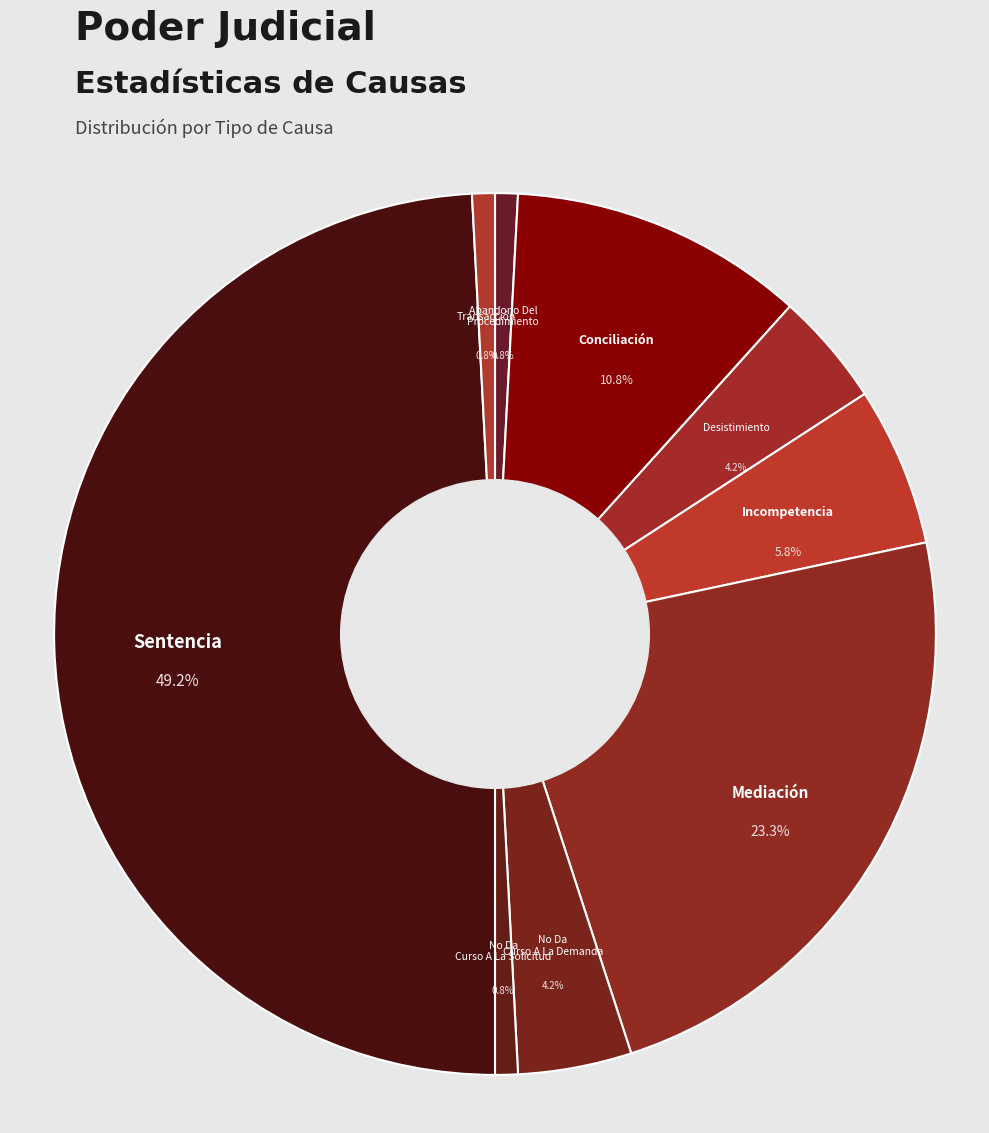

How many slices are in this pie chart?

9